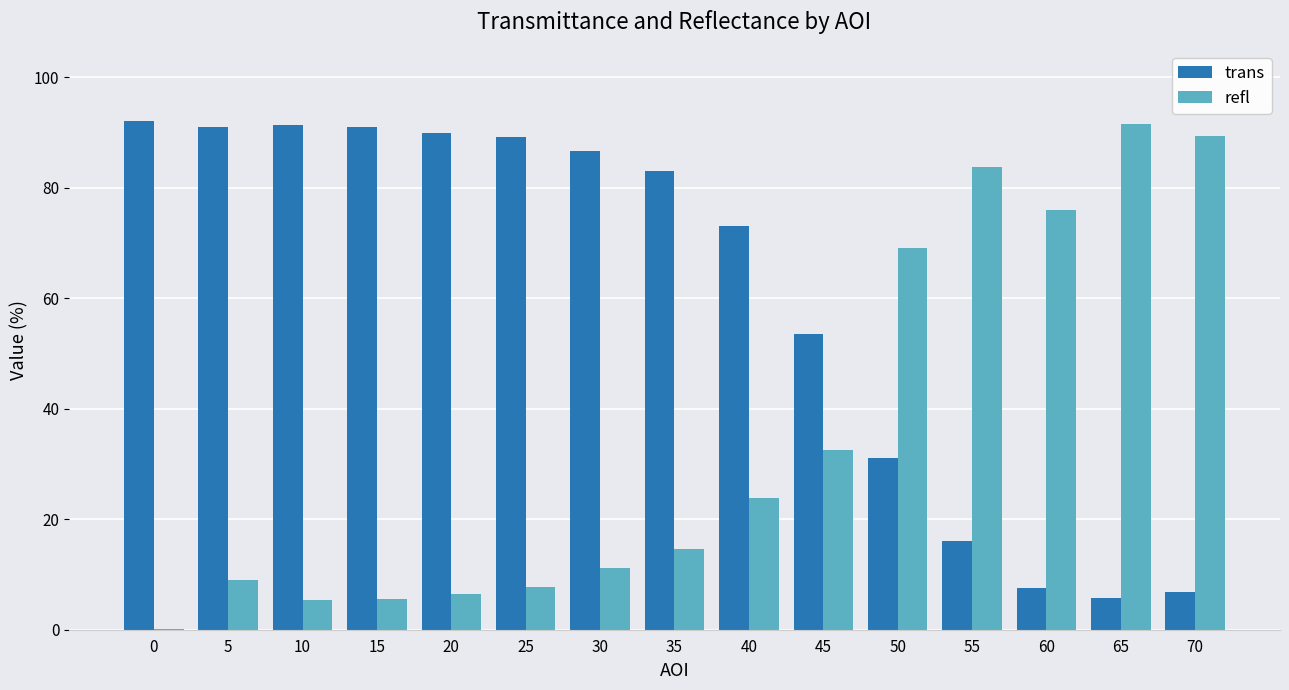

Is the value of trans at 30 greater than the value of refl at 15?

Yes